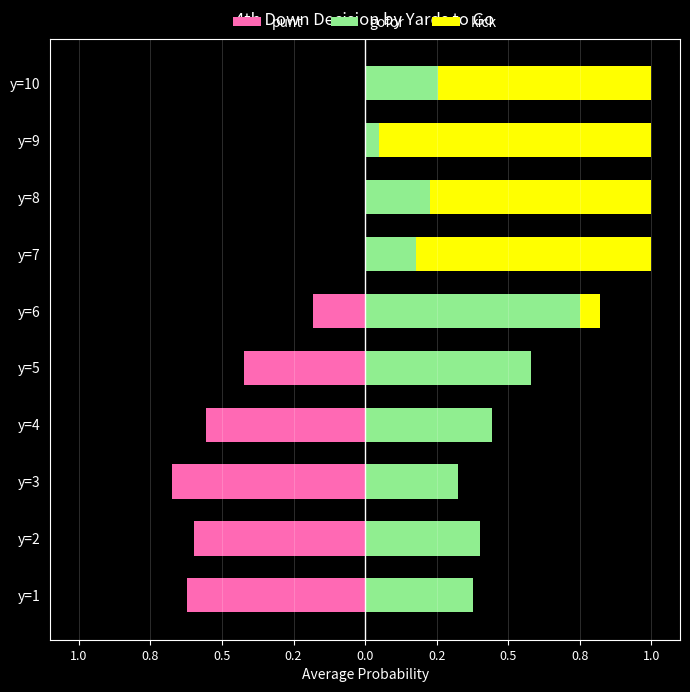

How many distinct data groups are displayed?

3